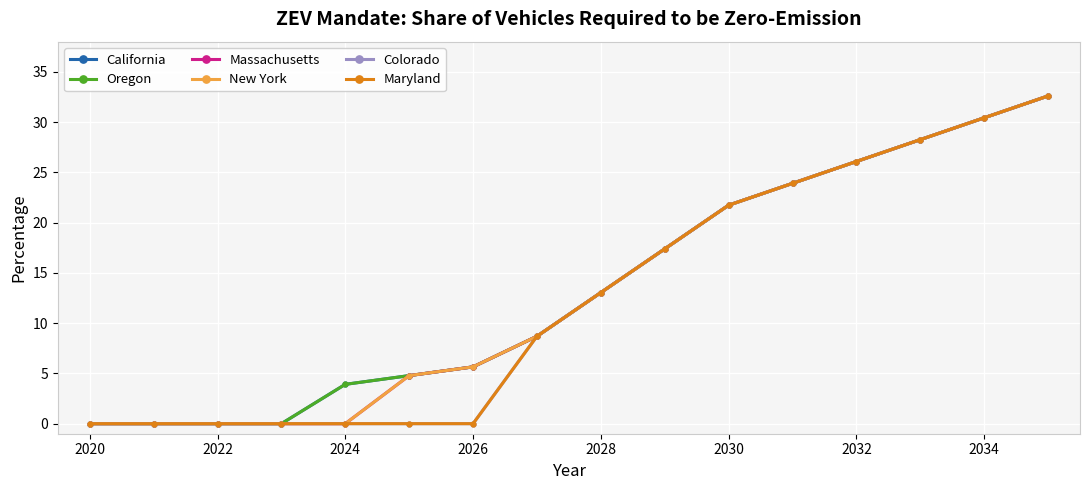

Is this an area chart (filled region under the line)?

No